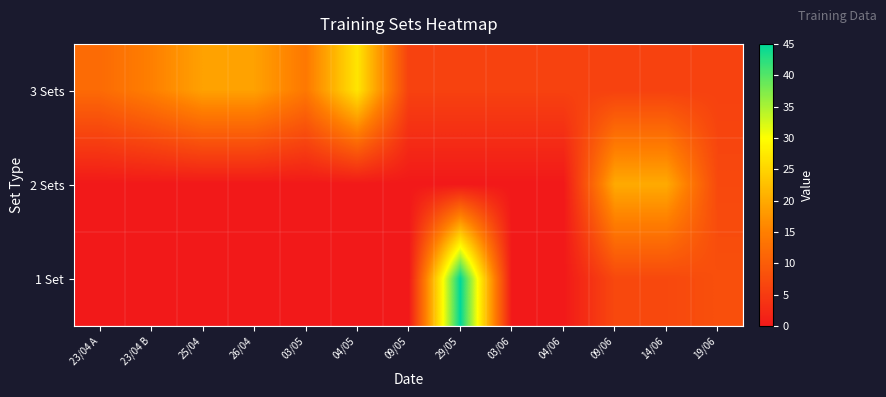

What is the difference between the highest and lowest values at 23/04 B?

15